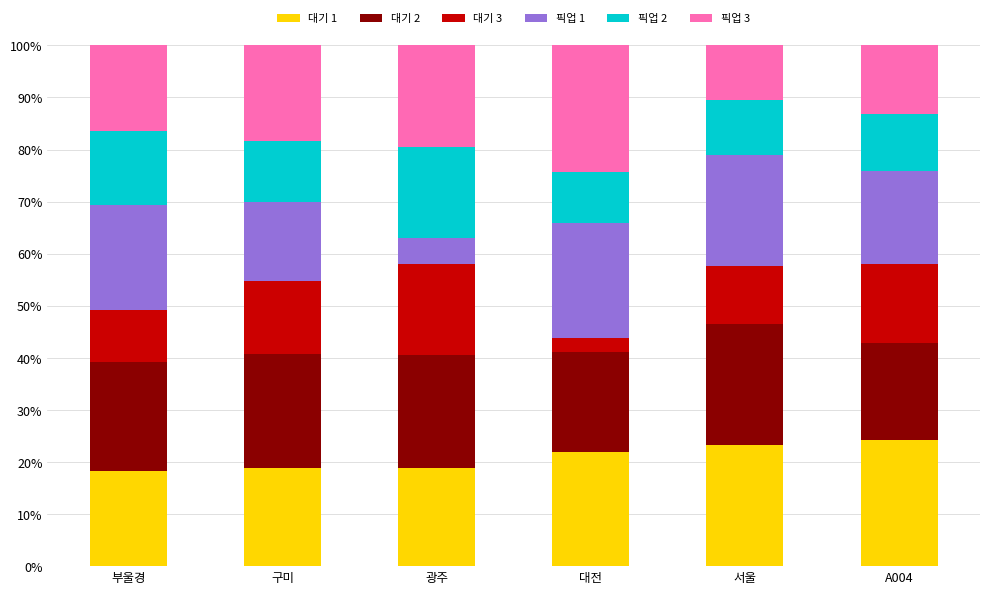

What is the difference between the 대기 1 values at 구미 and 대전?

3.1